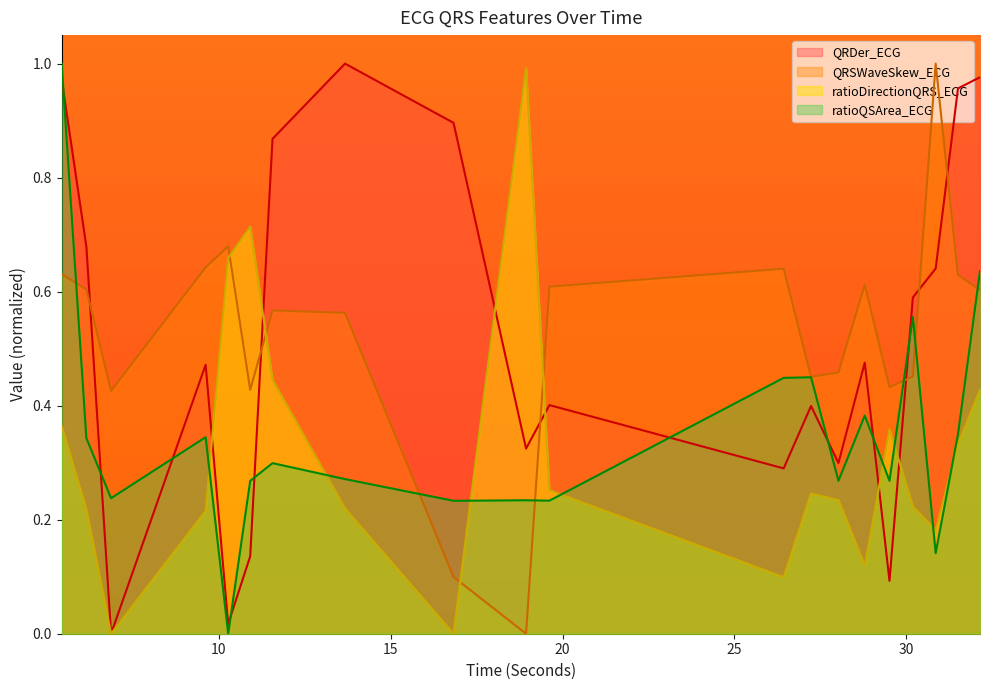

Is it true that ratioDirectionQRS_ECG equals 0.2 at 5.4296875?

False